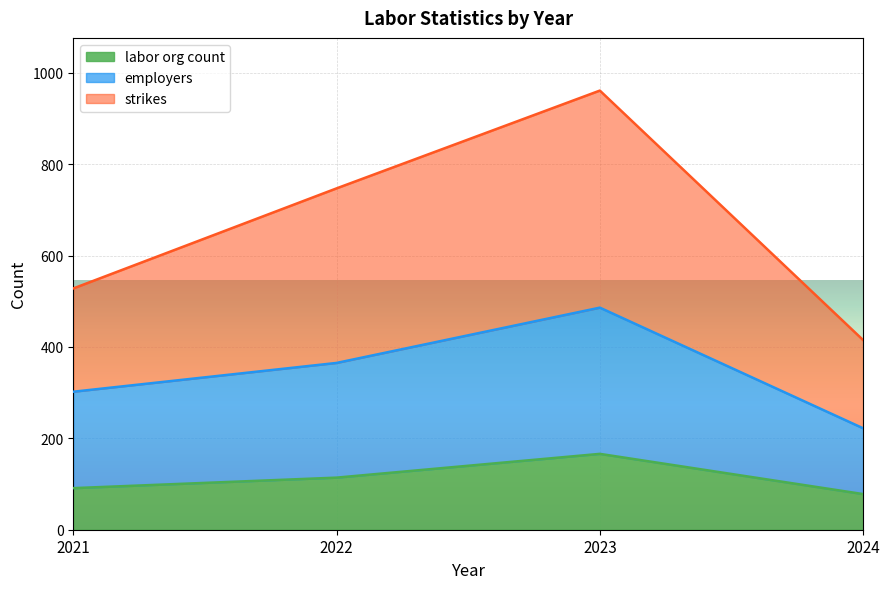

What is the smallest value displayed?

78